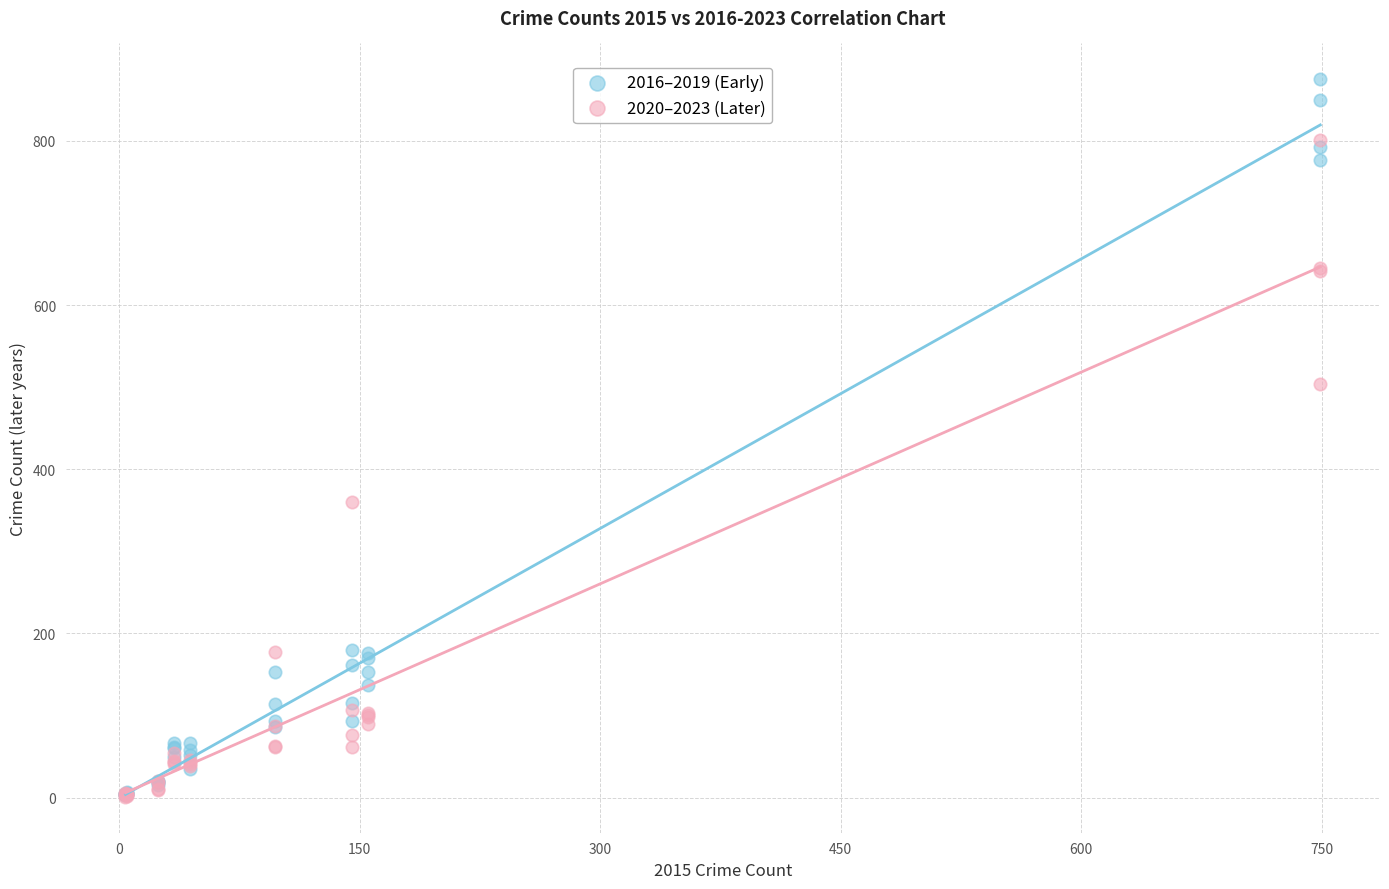

In the 2020–2023 (Later) series, what Y value is closest to 401?

360